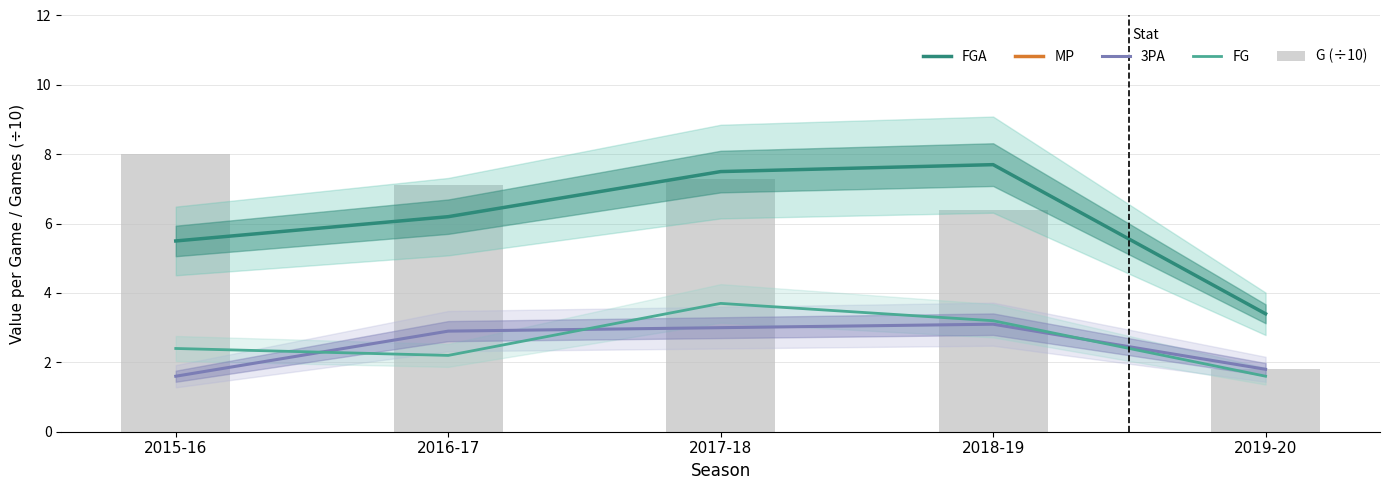

What is the label of the 3rd bar from the right?

2017-18